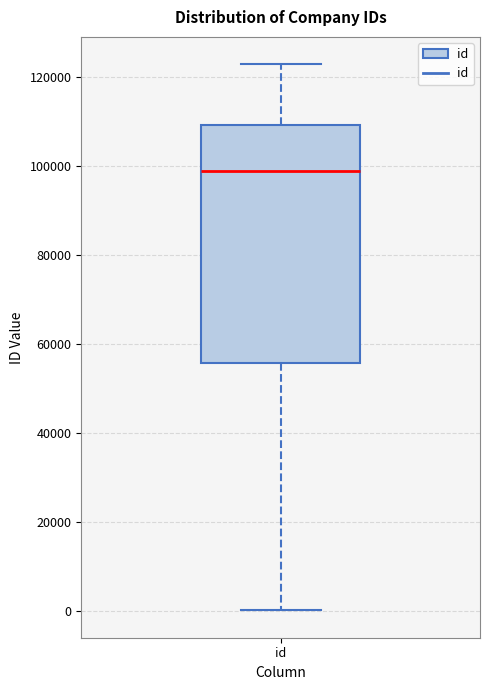

Where does the lower whisker of the box for id end on the y-axis? The values are not printed on the chart, so give them approximately, as read against the axis.

0